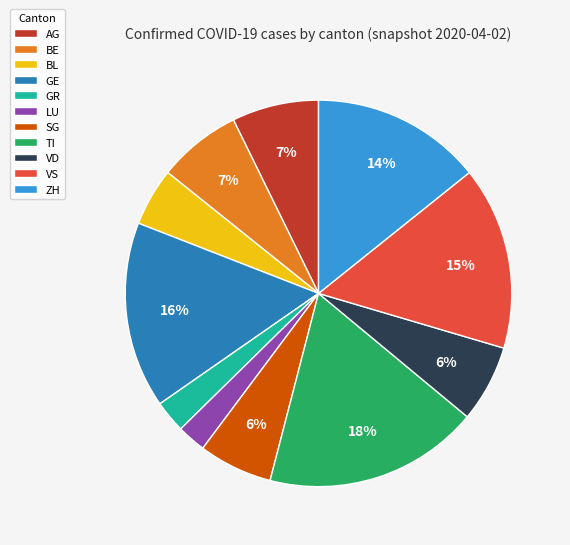

To the nearest percent, what portion does GE represent?

16%